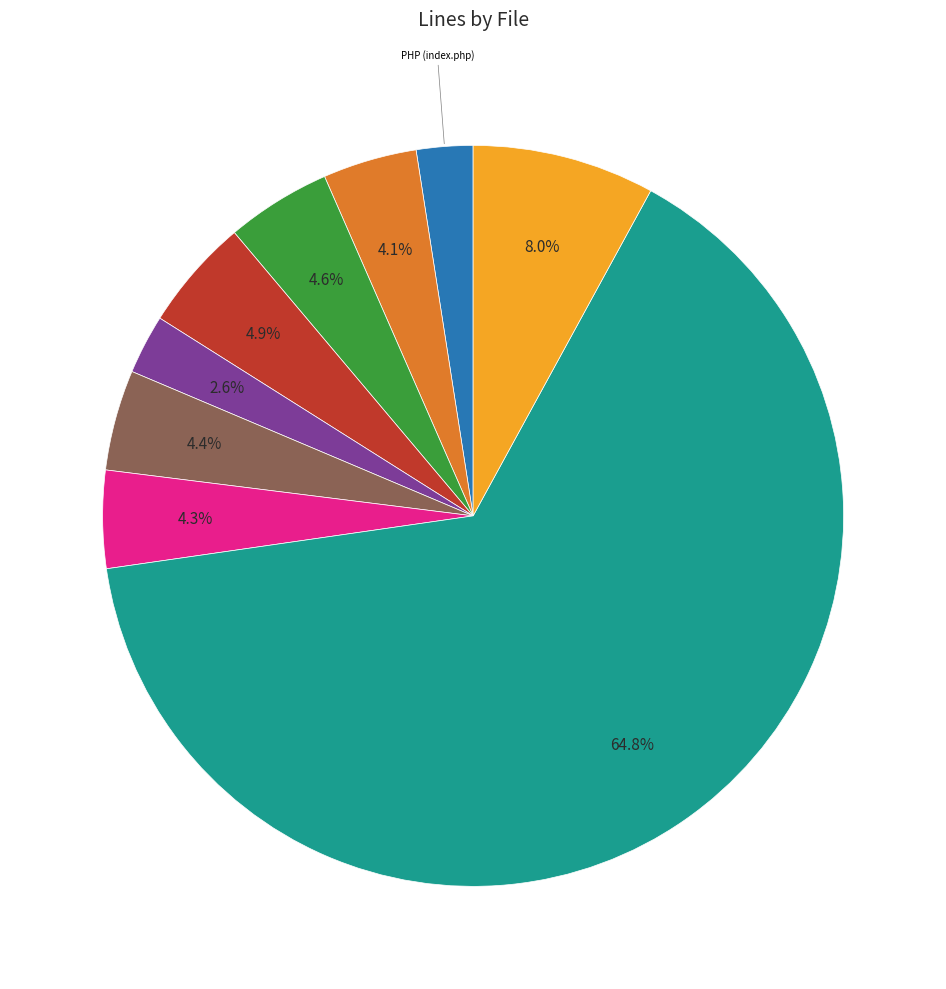

Does any single category account for the majority?

Yes